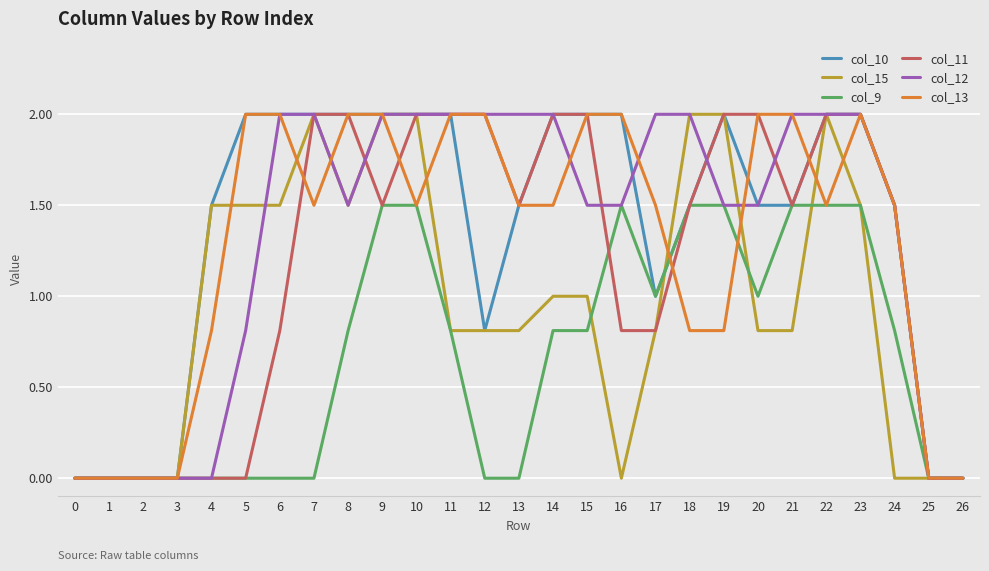

What is the total value across all series at 21?

9.3